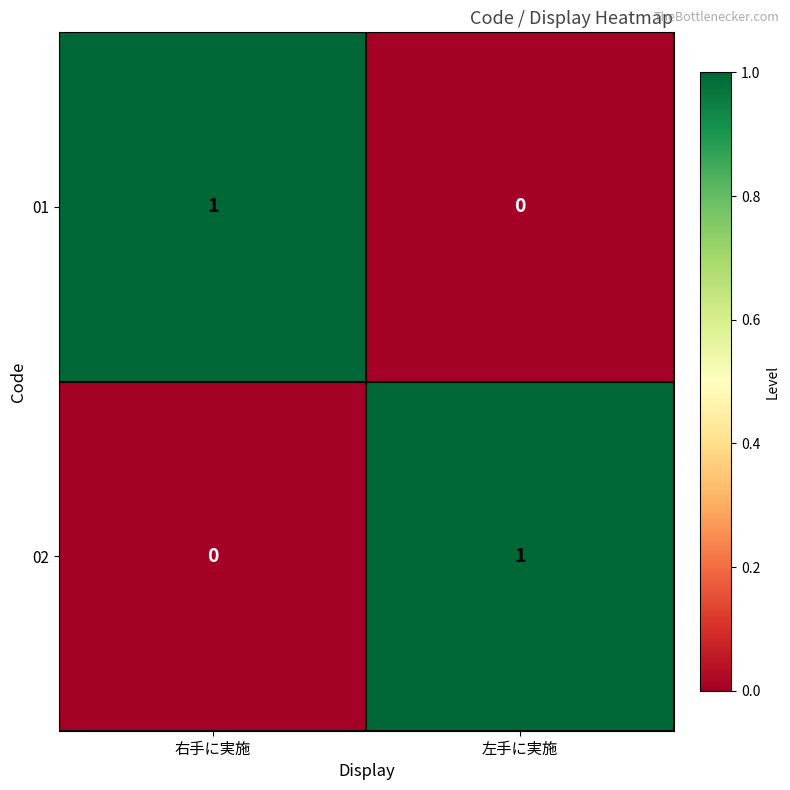

Is the value of 02 at 右手に実施 greater than the value of 01 at 右手に実施?

No